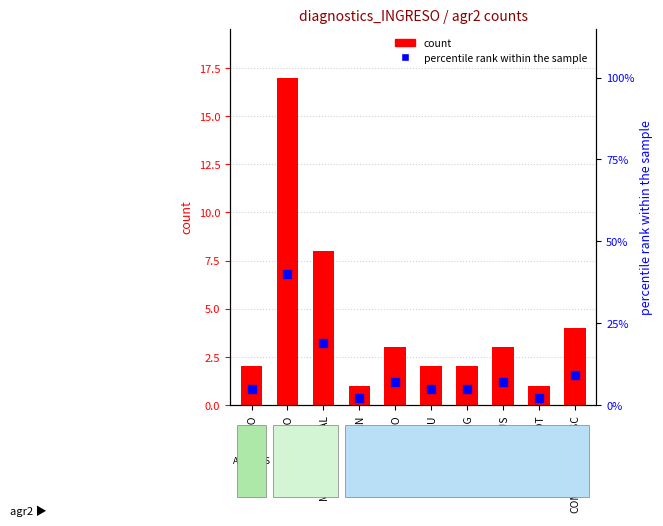

What are all the series names shown in the legend?

count, percentile rank within the sample